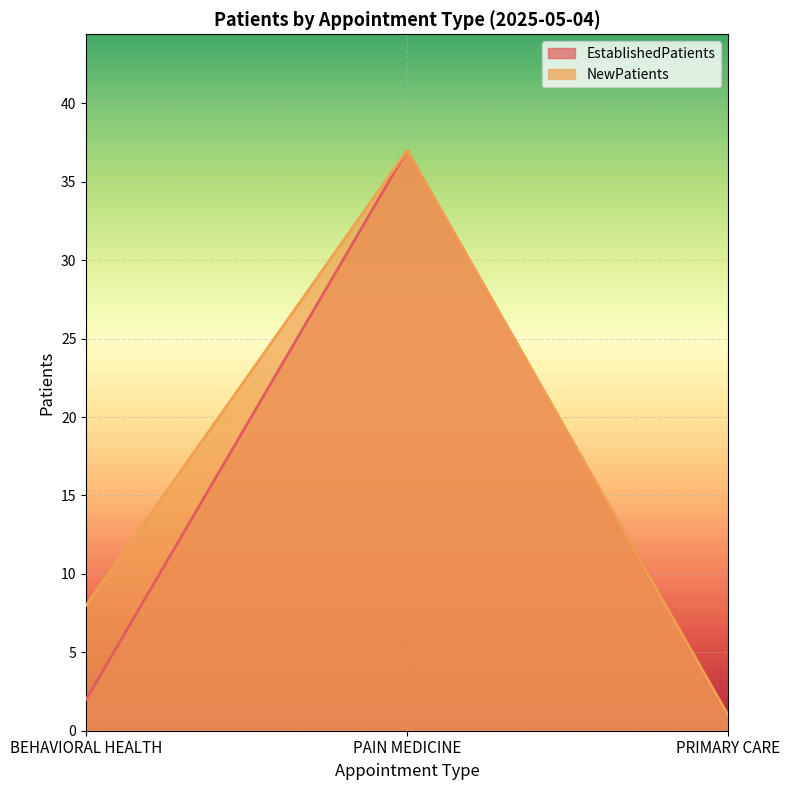

At which category is the sum across all series the highest?

PAIN MEDICINE